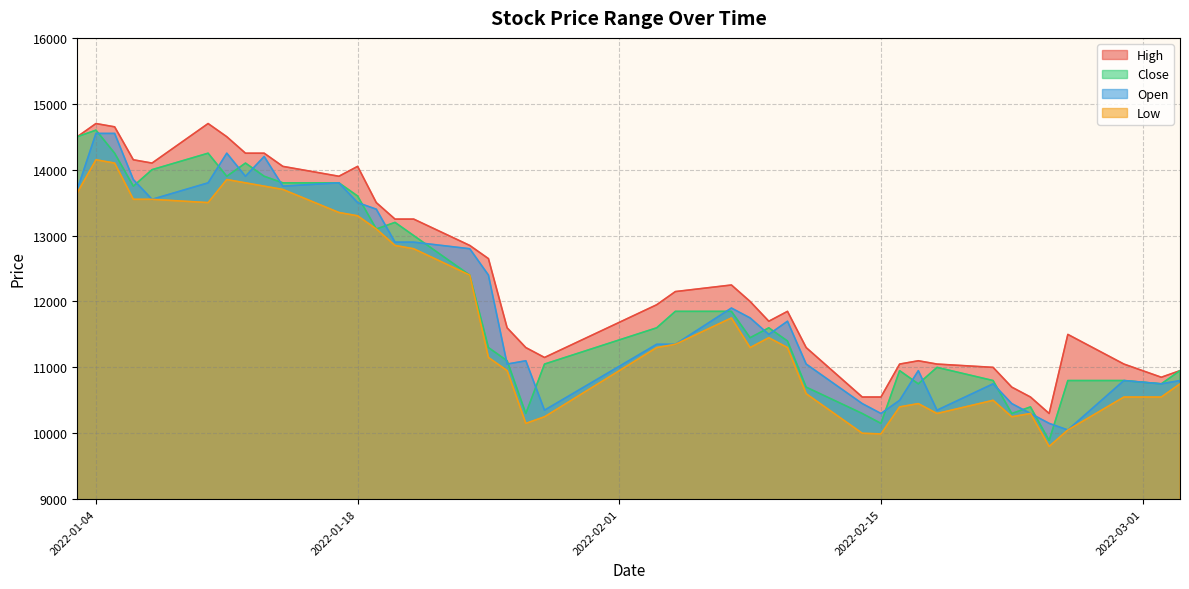

Which category has the highest value in the Low series?

2022-01-04